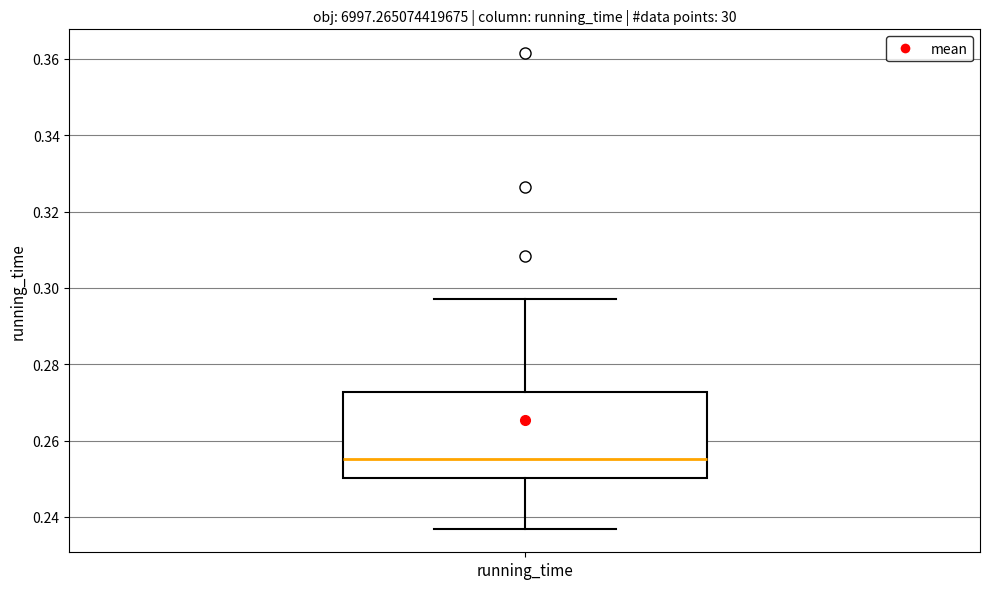

Read this box plot against the y-axis: the position of the median line, the range covered by the box, and the ends of both whiskers. The values are not printed on the chart, so give them approximately, as read against the axis.

median 0.256, box 0.250 to 0.272, whiskers 0.236 to 0.298